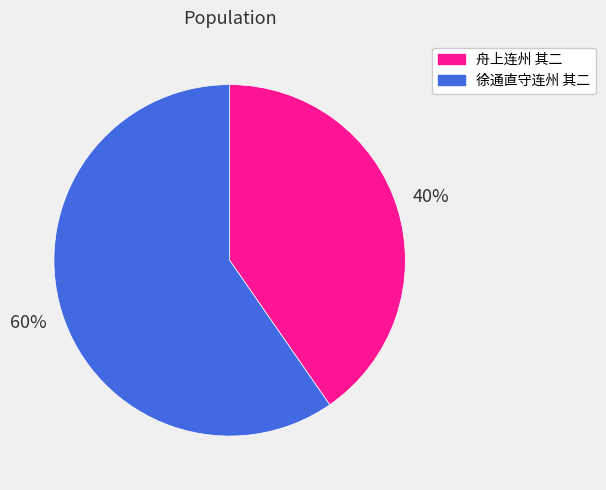

Which category has the smallest portion of the pie?

舟上连州 其二